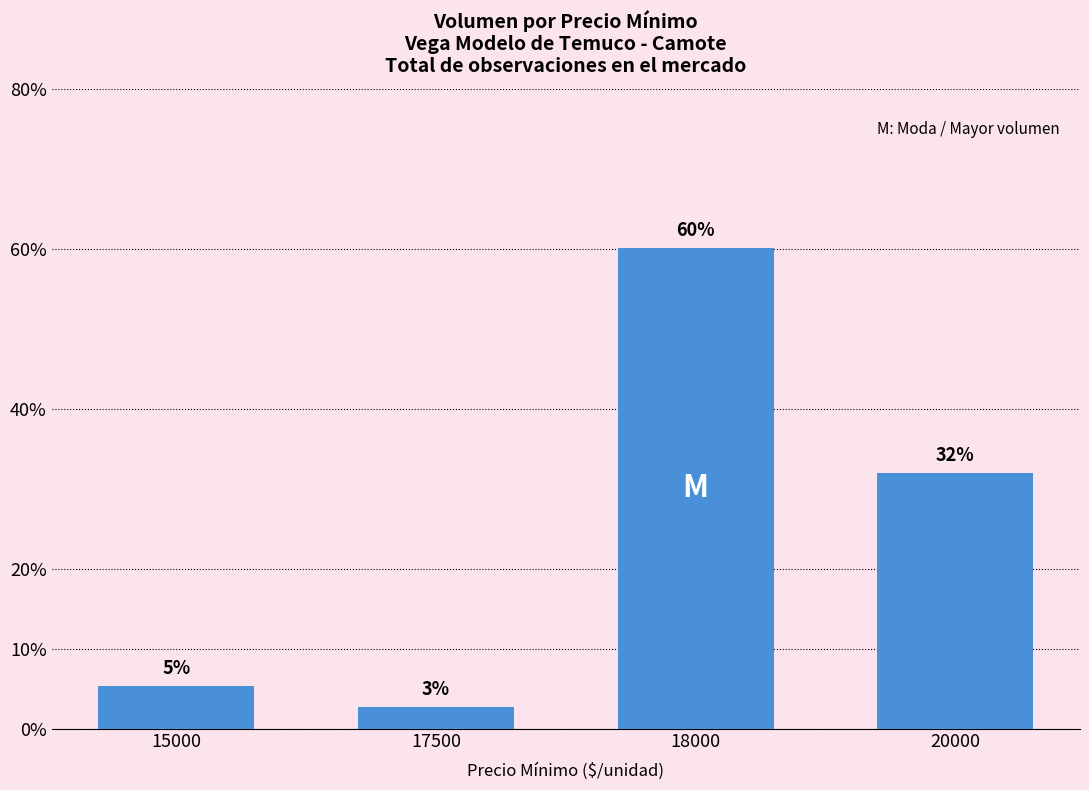

Where does the data first go above 480?

18000